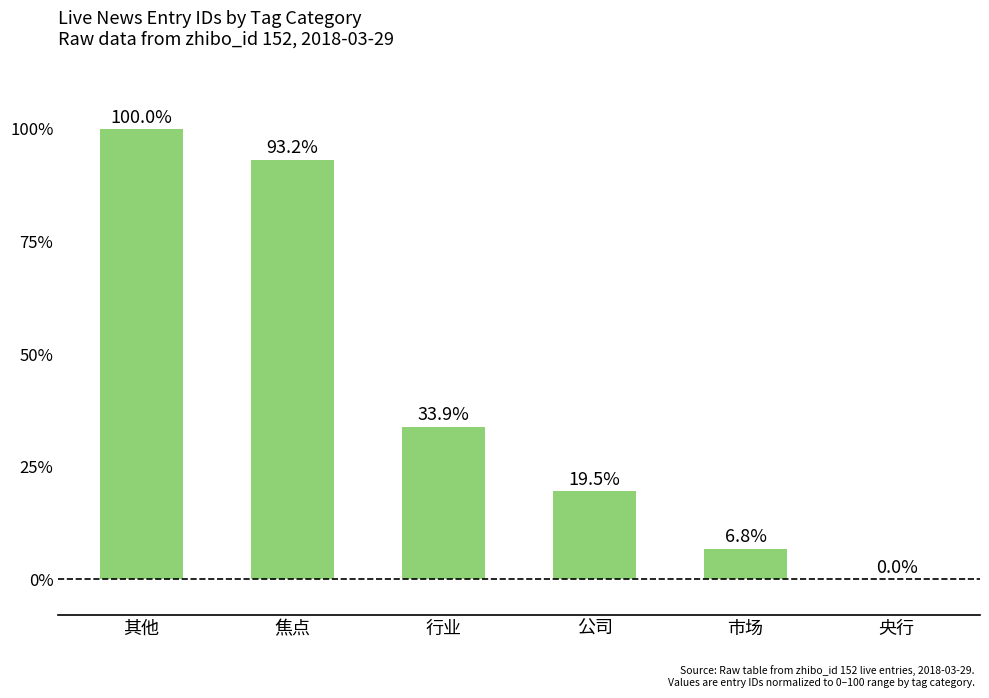

What is the sum of all values?

253.4